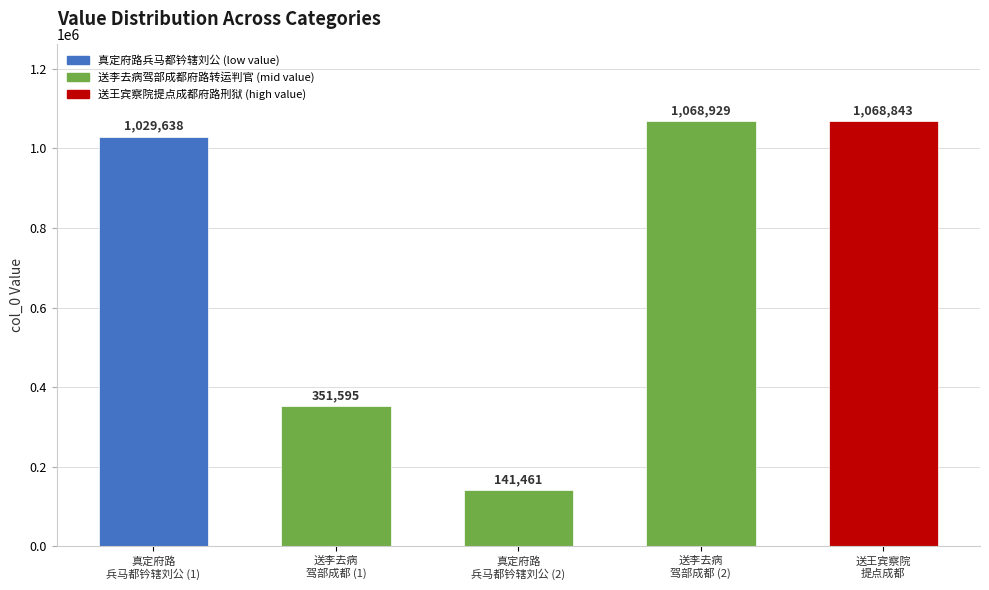

What is the label of the 5th bar from the left?

送王宾察院
提点成都